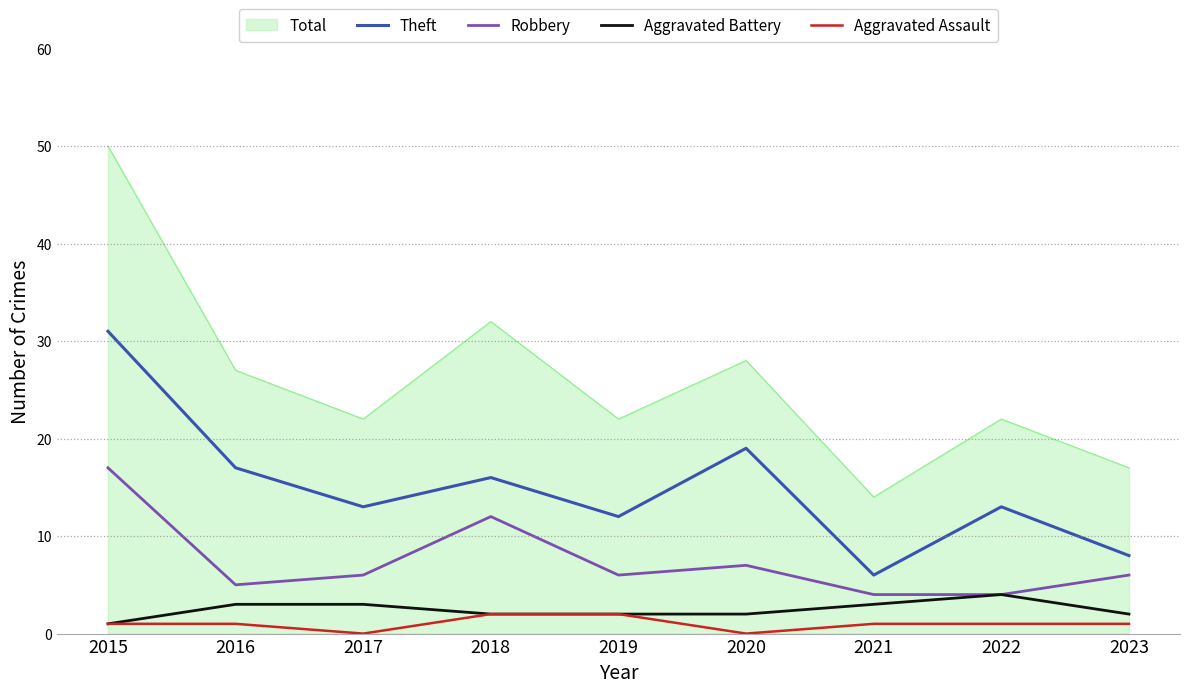

Is the value of Aggravated Assault at 2016 greater than the value of Theft at 2016?

No